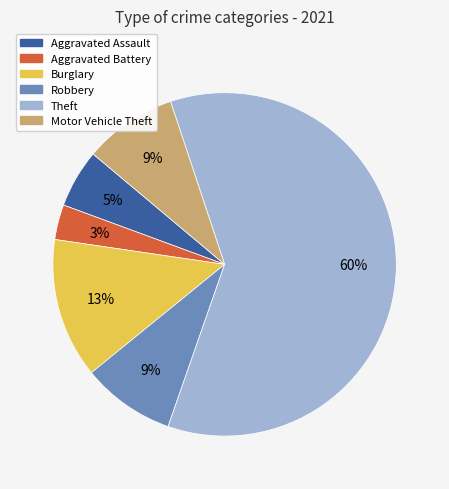

To the nearest percent, what is the average slice percentage?

17%